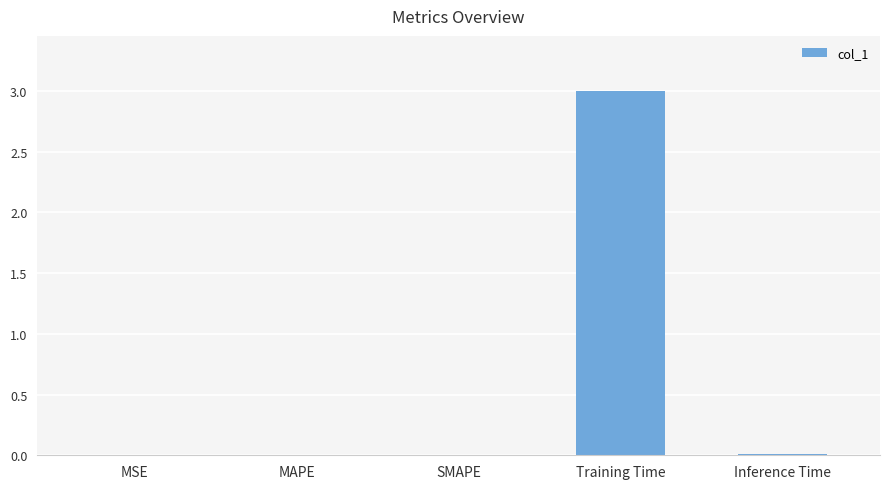

Which label corresponds to the largest value in the chart?

Training Time